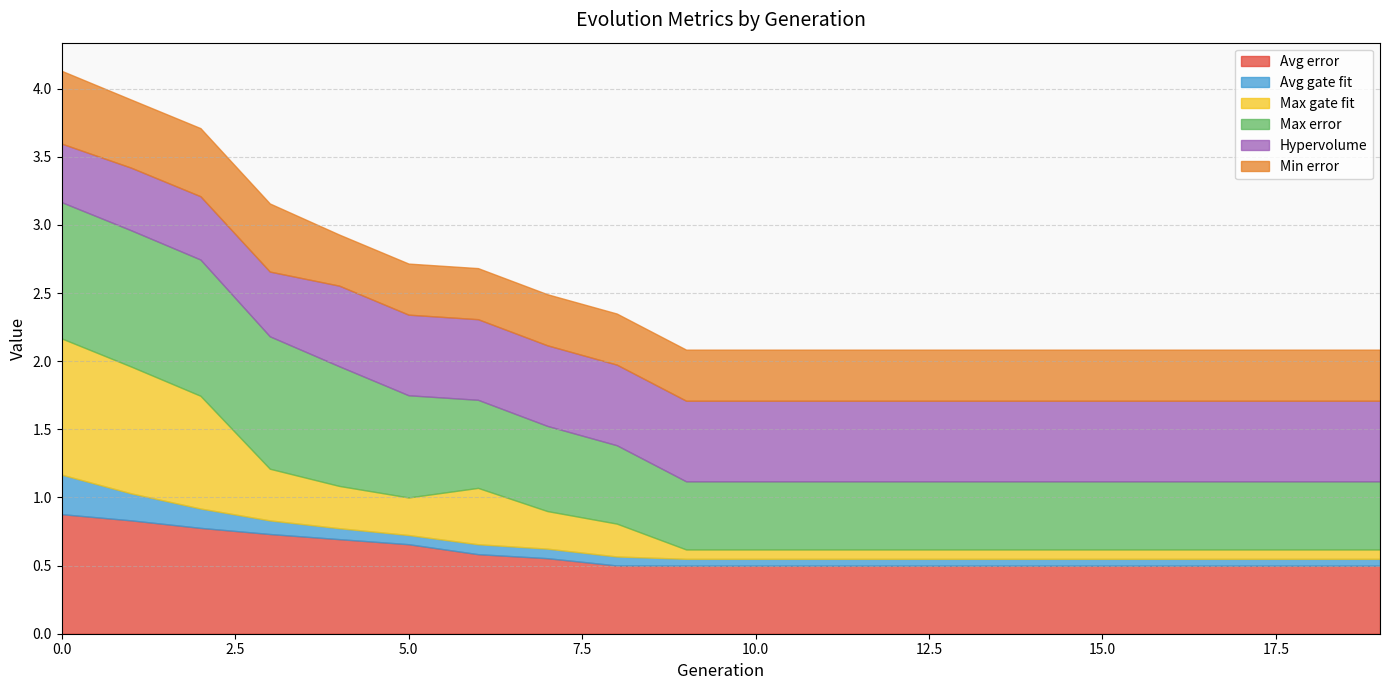

What is the spread (max minus min) of values at 7?

0.6